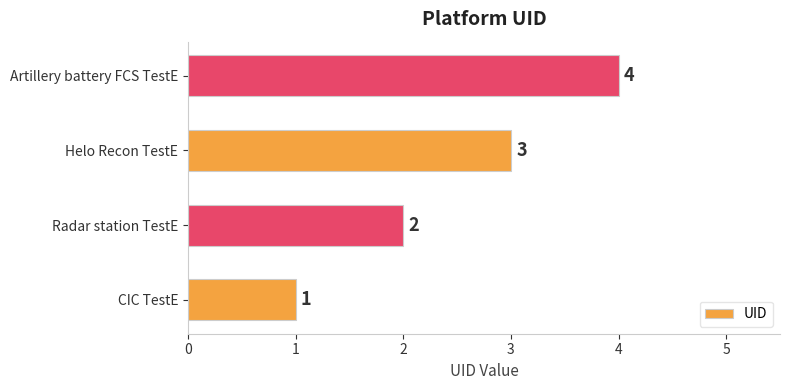

Which label corresponds to the largest value in the chart?

Artillery battery FCS TestE